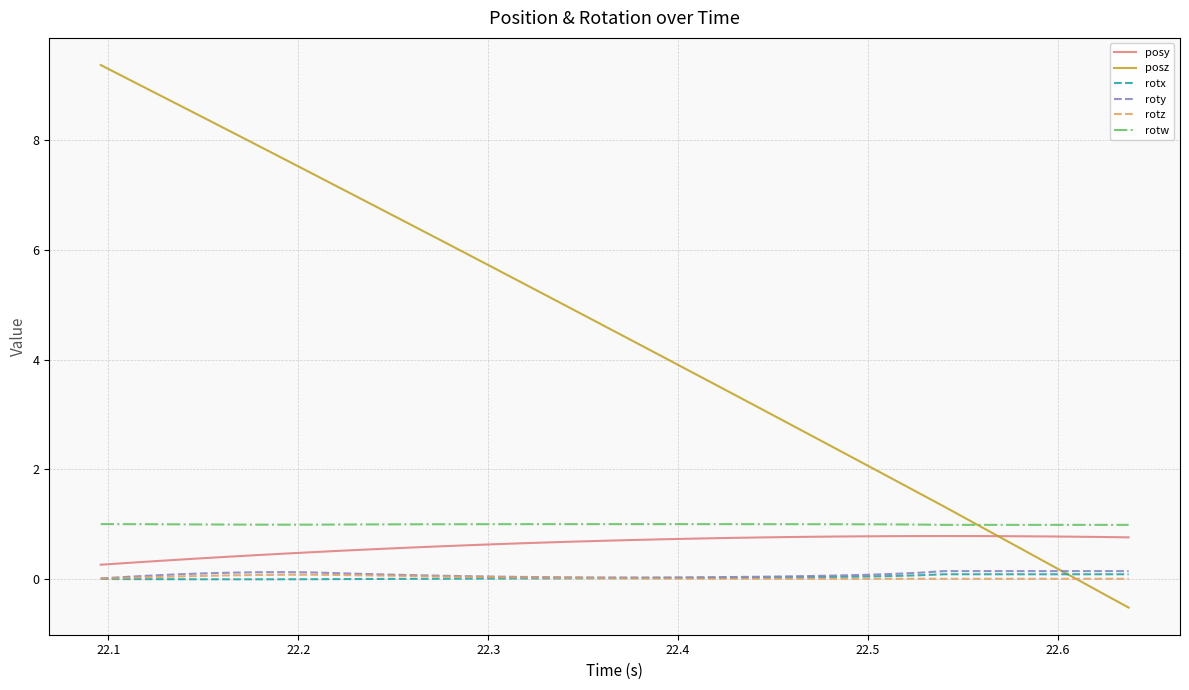

What is the smallest value displayed?

-0.5